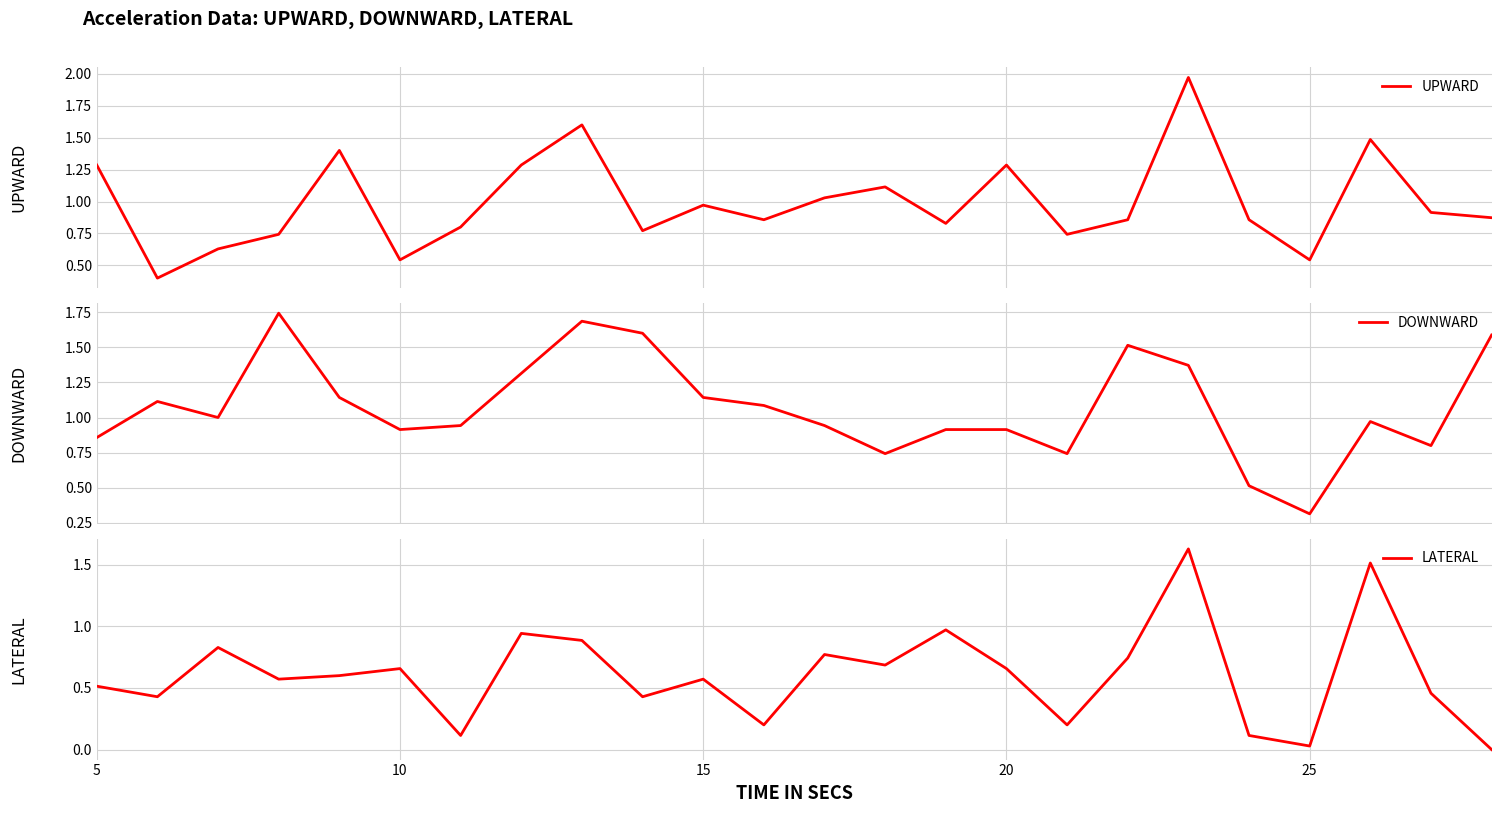

What is the lowest value of the UPWARD series?

0.4